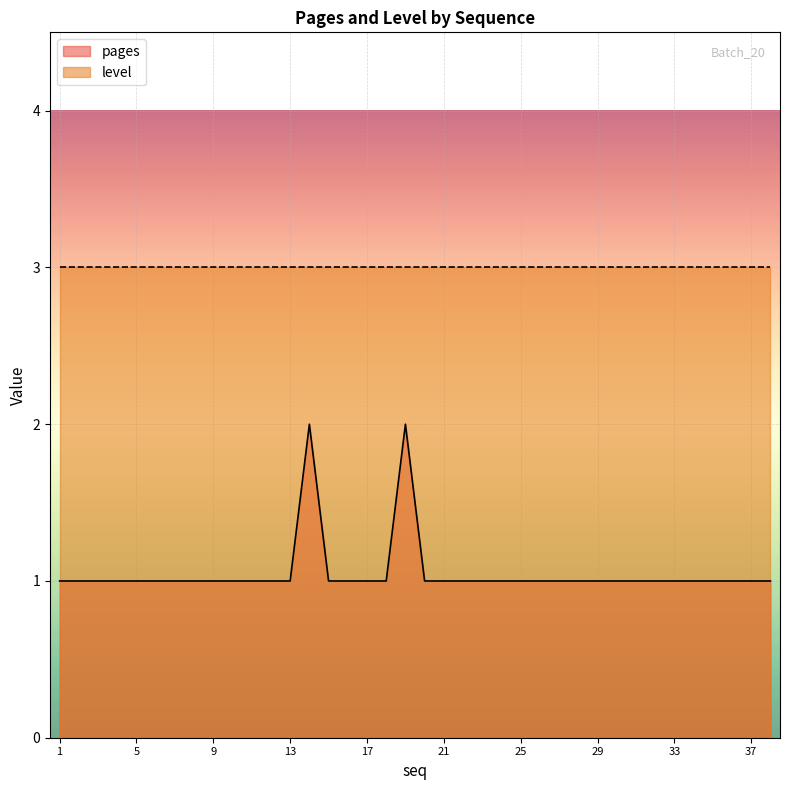

What is the minimum value shown in the chart?

1